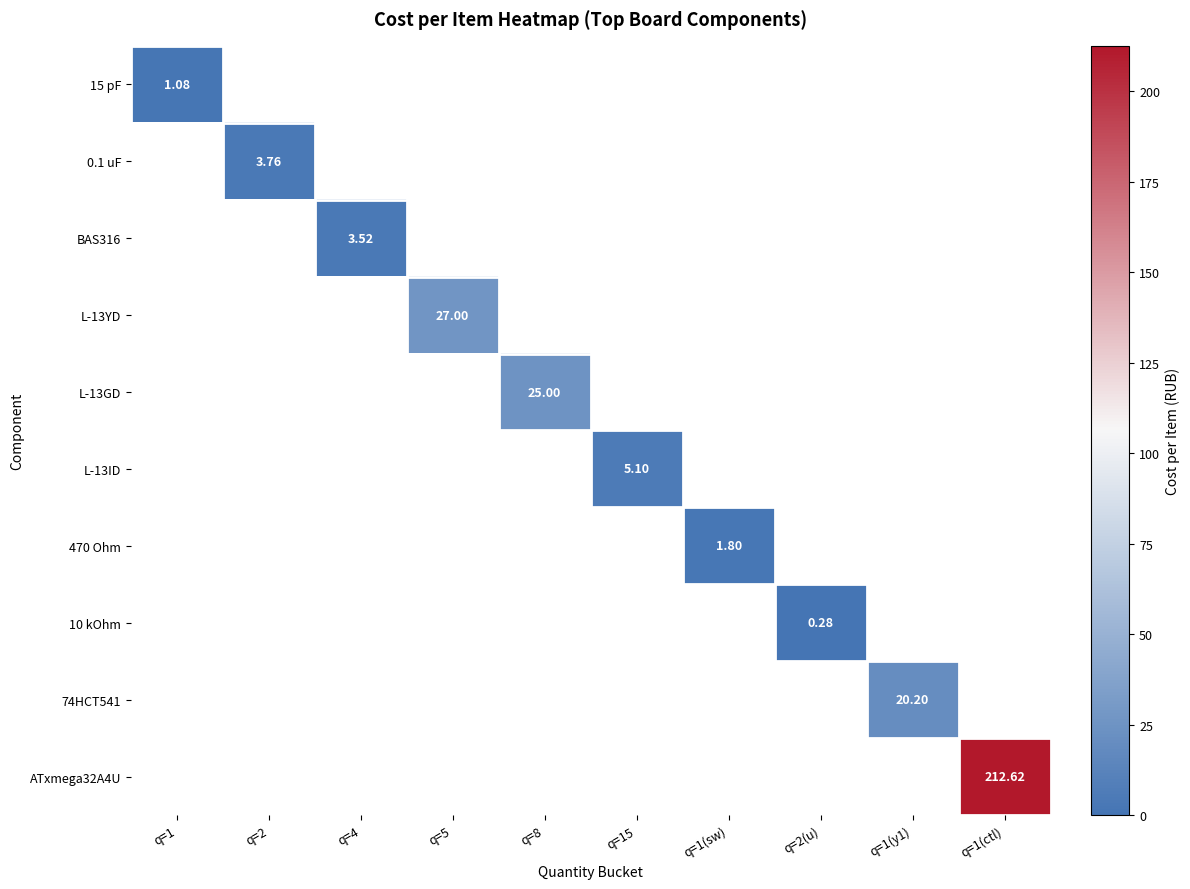

What is the maximum value shown in the chart?

212.6